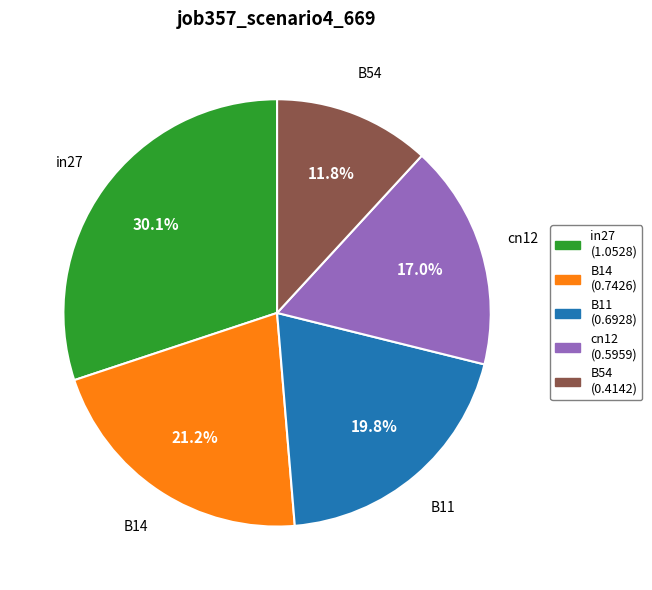

How many segments does this pie chart have?

5